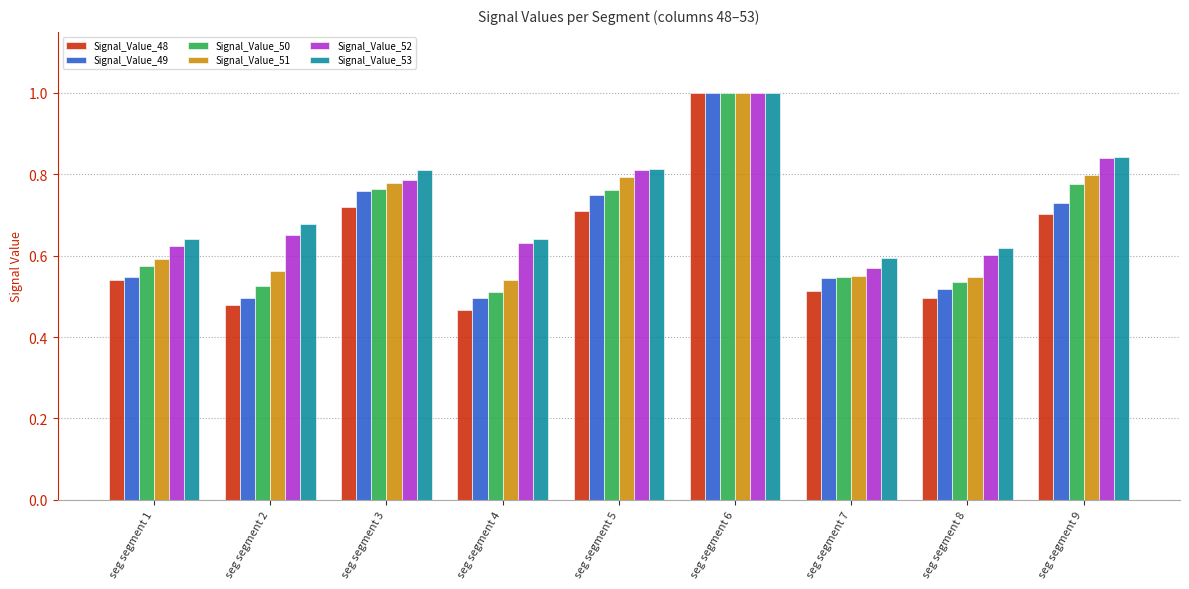

What is the sum of the Signal_Value_53 values at seg segment 7 and seg segment 9?

1.4